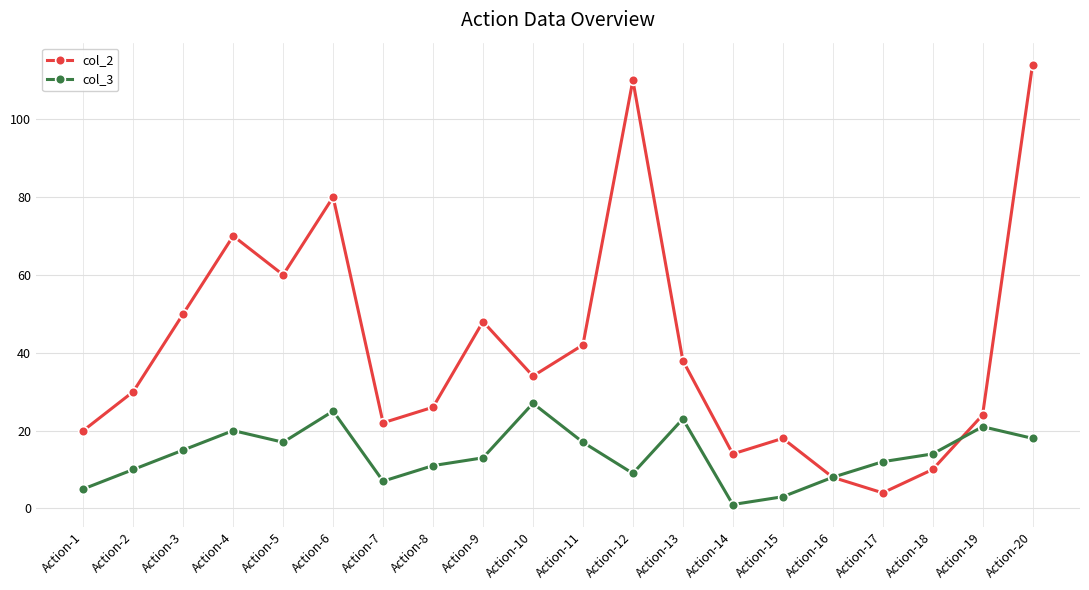

How many data points in col_3 are less than 14?

10